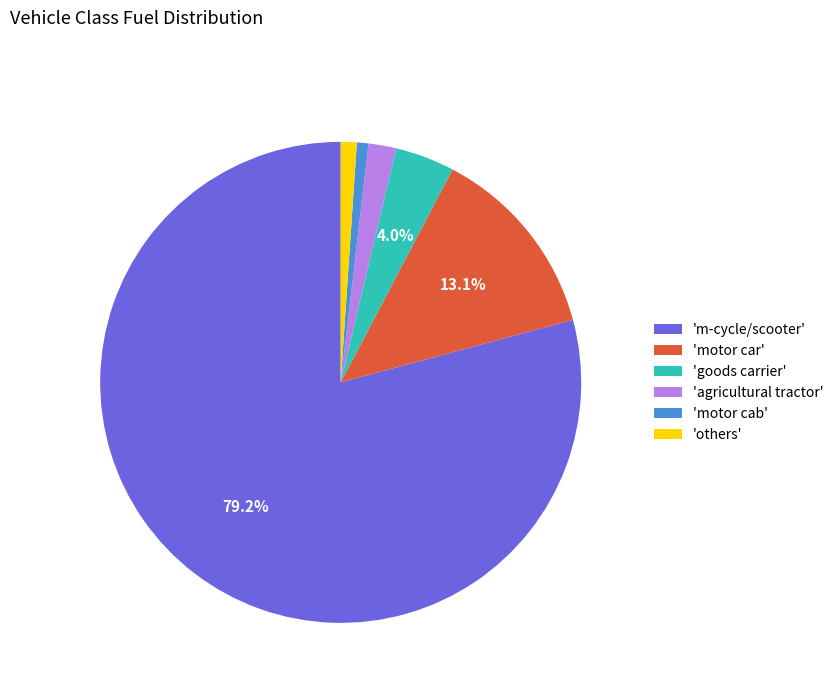

Between 'agricultural tractor' and 'goods carrier', which is larger?

'goods carrier'